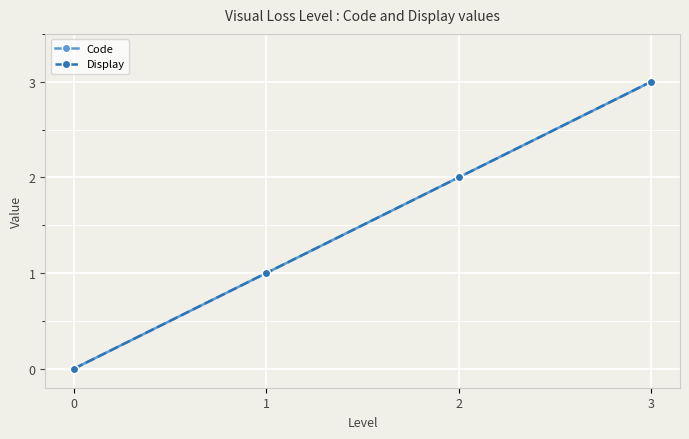

At which category is the sum across all series the highest?

3